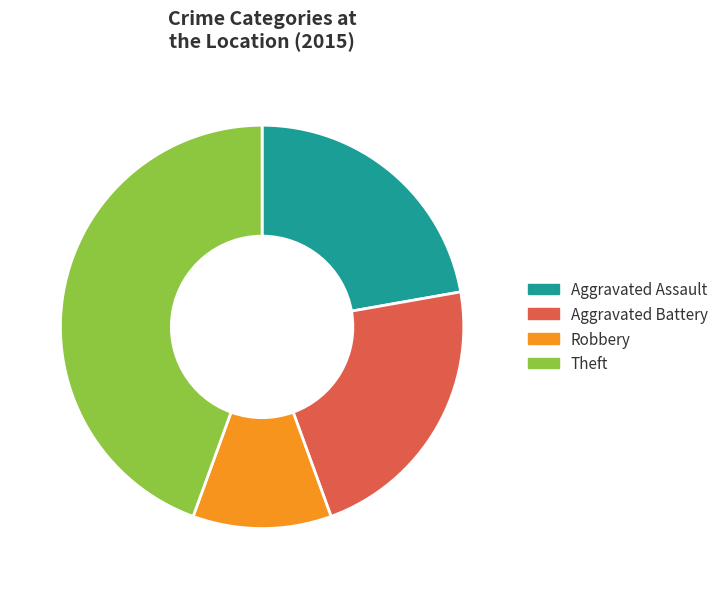

How many segments does this pie chart have?

4